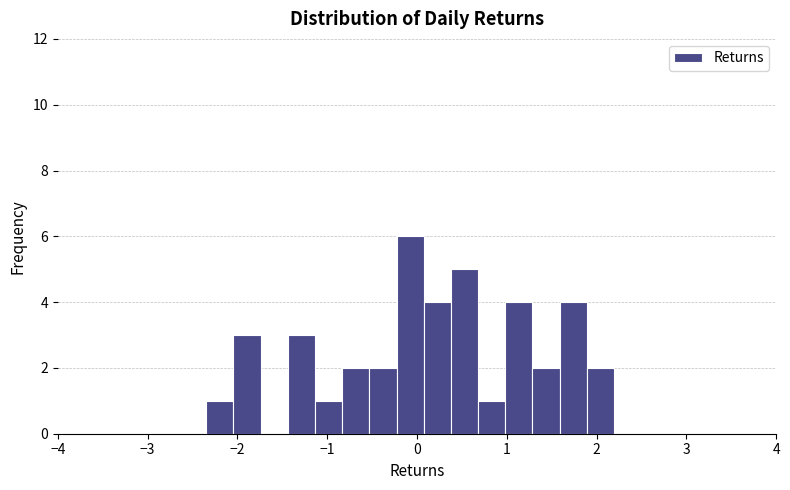

Around what value on the x-axis is the tallest bar? Give the approximate position of its centre, as read against the axis.

-0.1